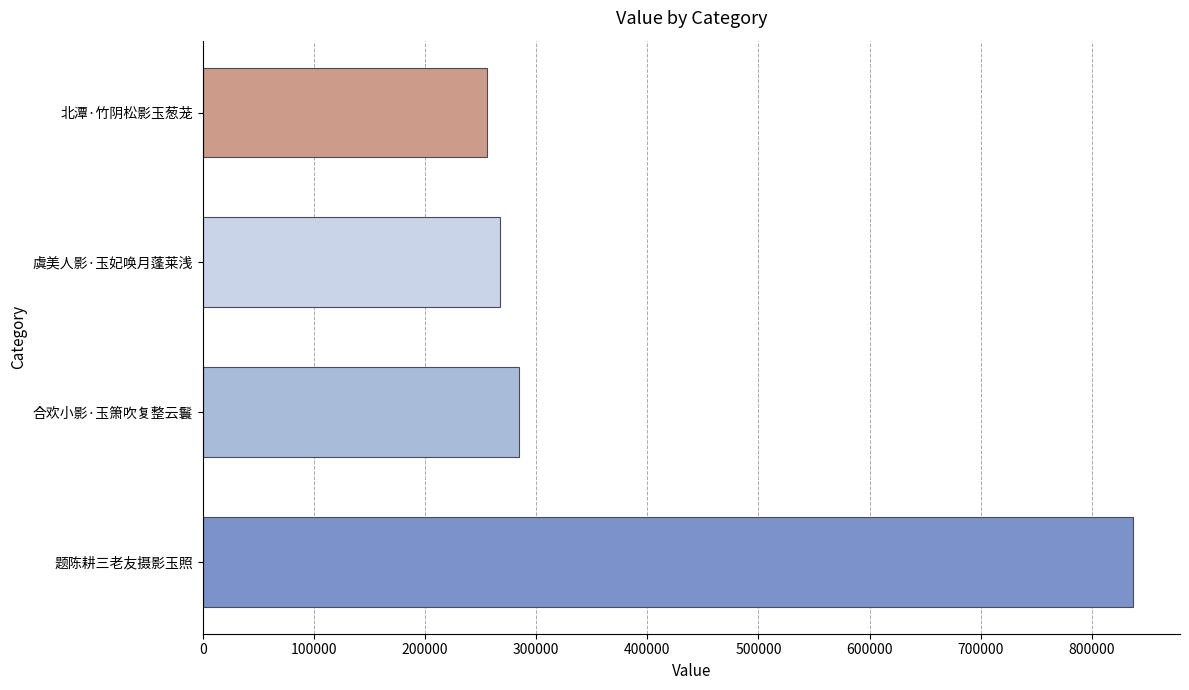

What is the change in value from 题陈耕三老友摄影玉照 to 虞美人影·玉妃唤月蓬莱浅?

-569925